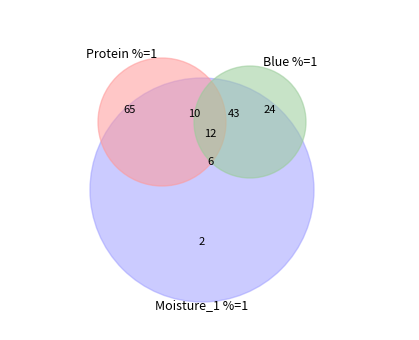

Count the number of slices in the pie.

3